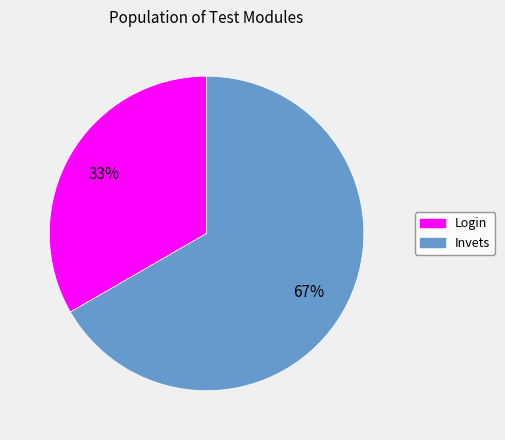

Is the sum of Login and Invets greater than half?

Yes